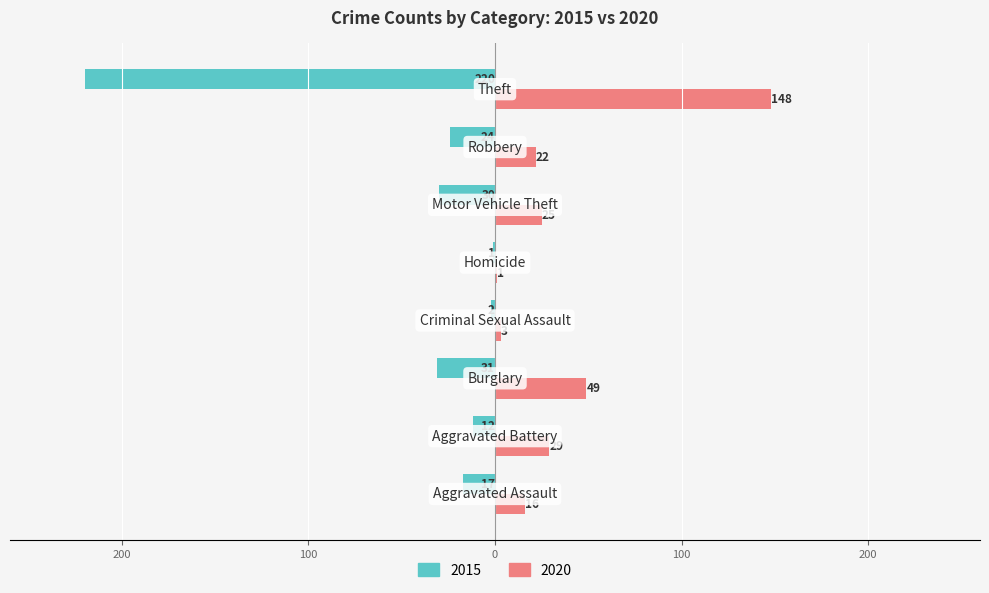

At which category does the chart reach its minimum across all series?

Theft